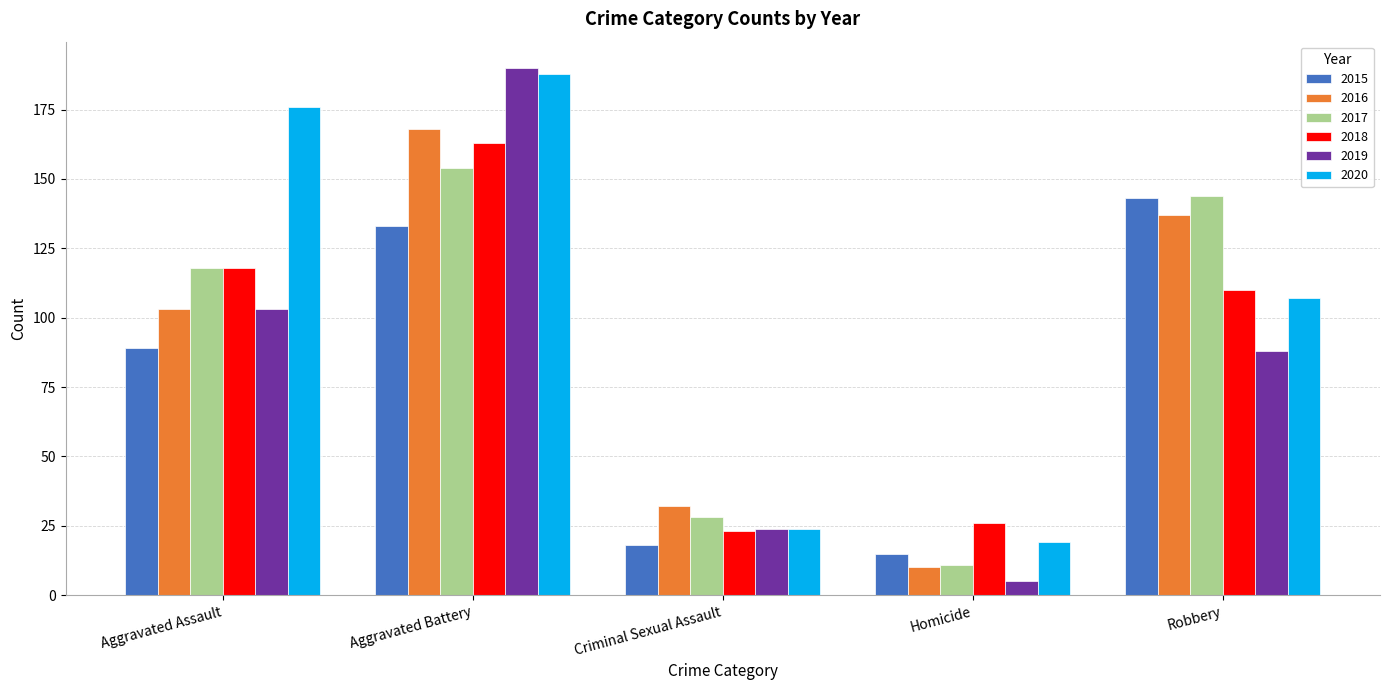

What is the highest value of the 2019 series?

190